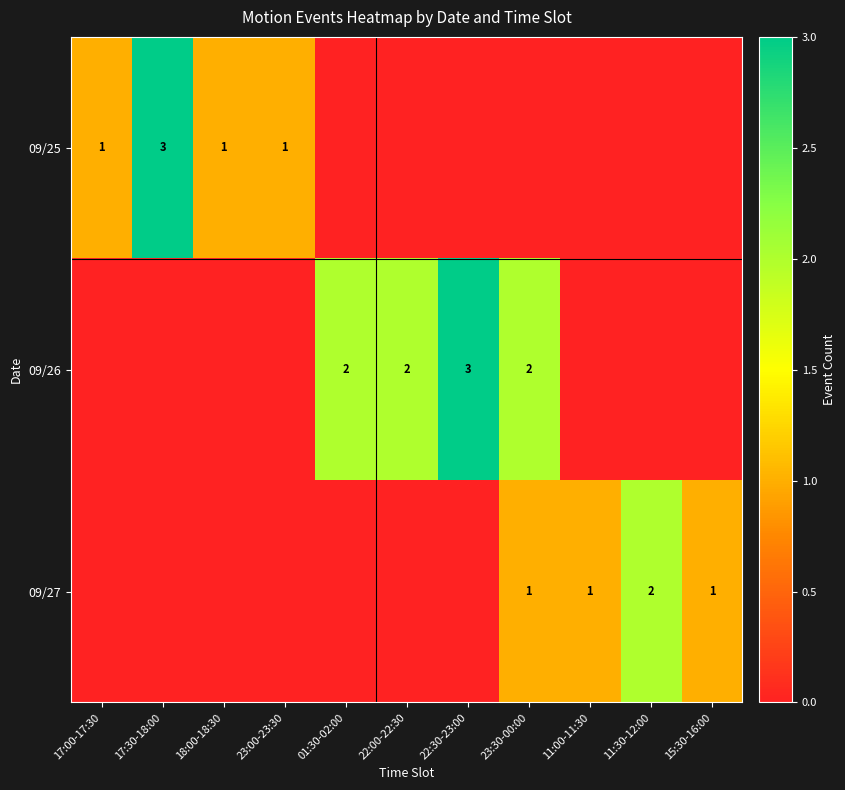

The 09/25 series shows 1 at 18:00-18:30. True or false?

True